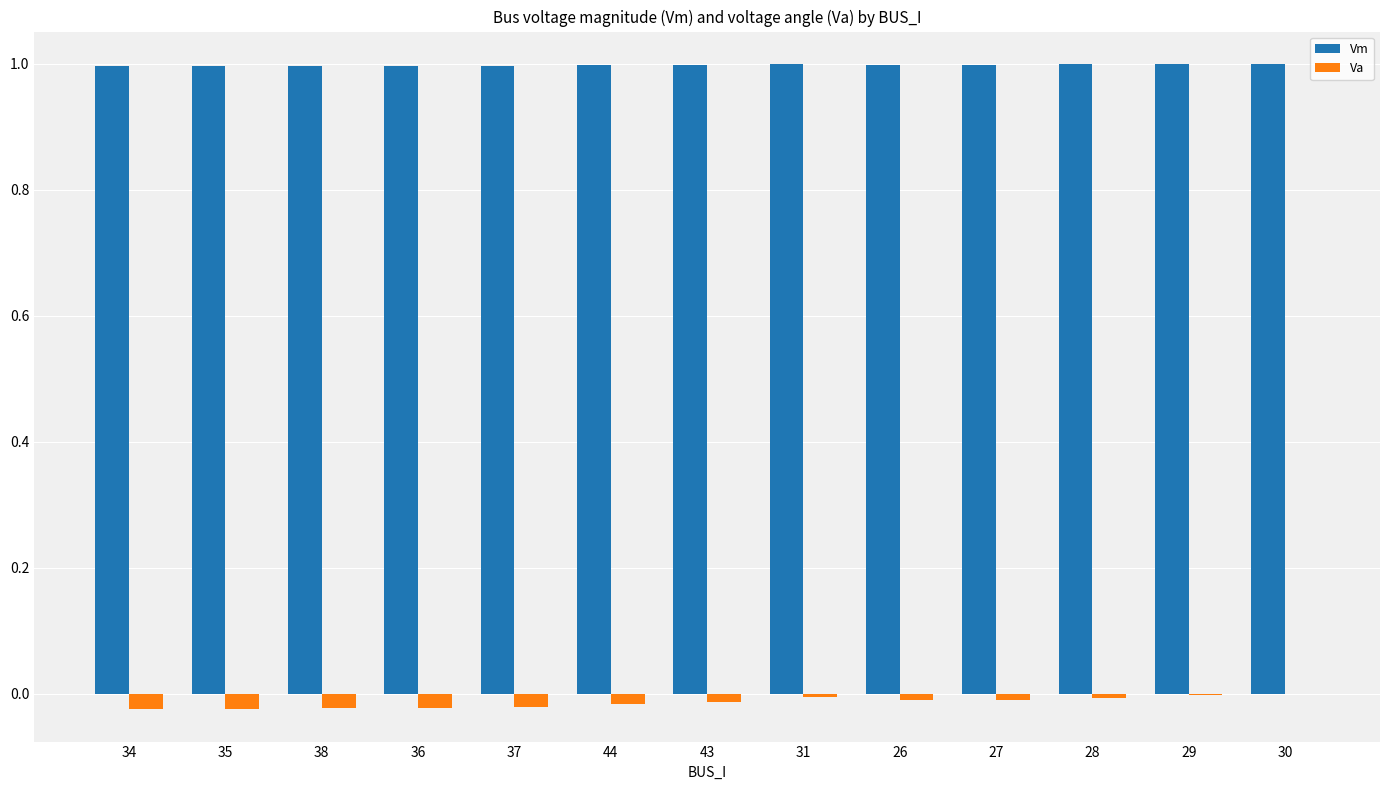

Is it true that Vm equals 1.0 at 30?

True